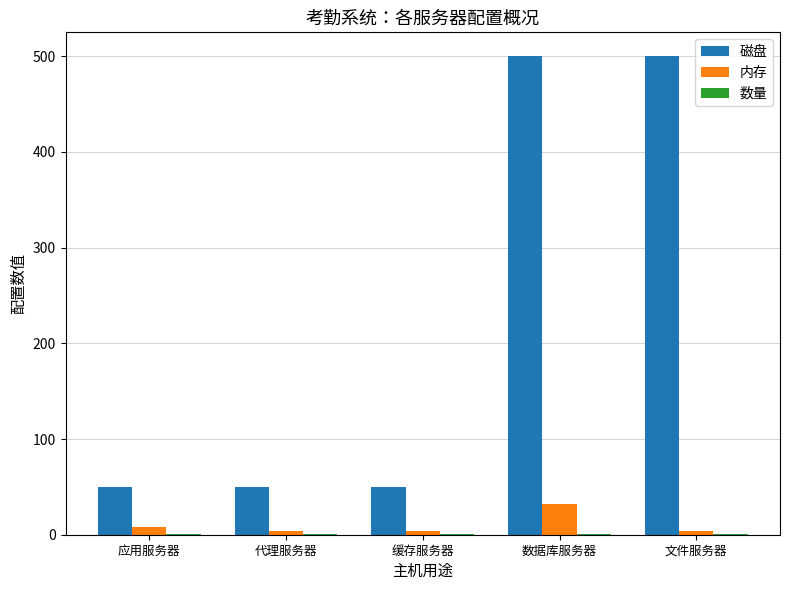

Is the value of 磁盘 at 缓存服务器 greater than the value of 内存 at 应用服务器?

Yes